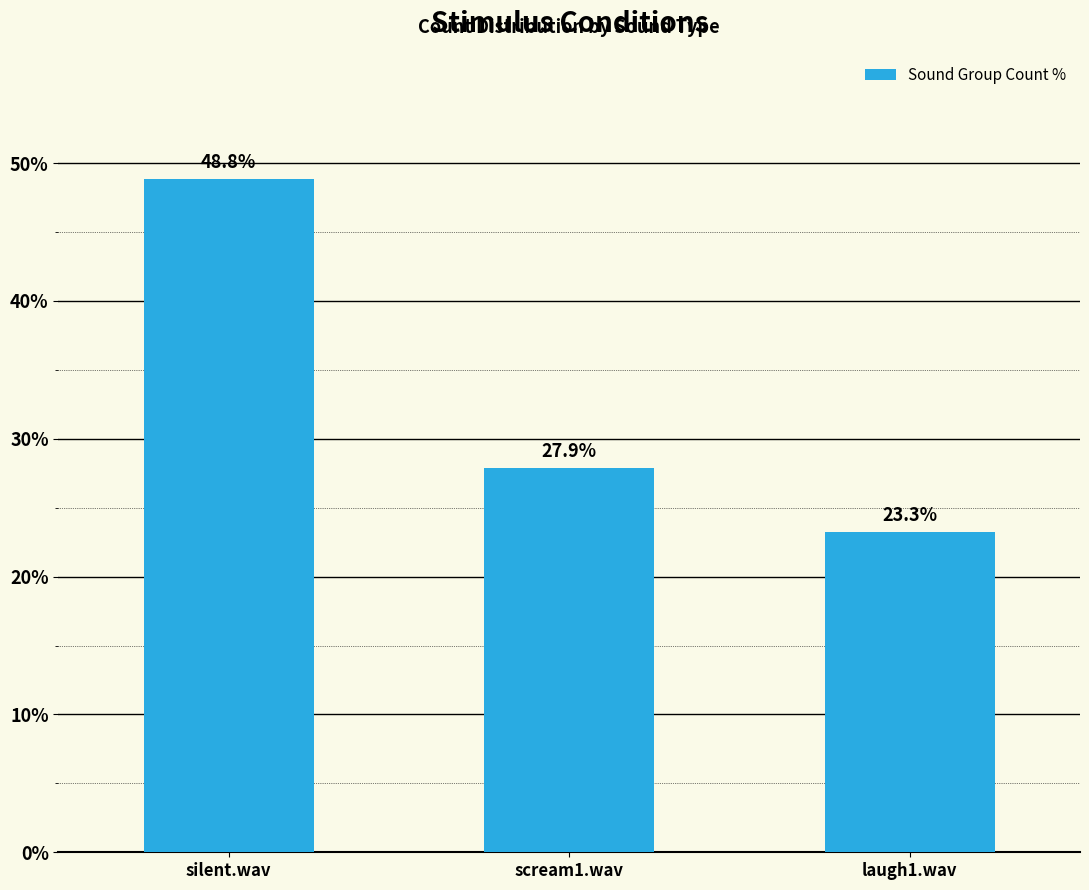

List the labels in order of value, smallest first.

laugh1.wav, scream1.wav, silent.wav